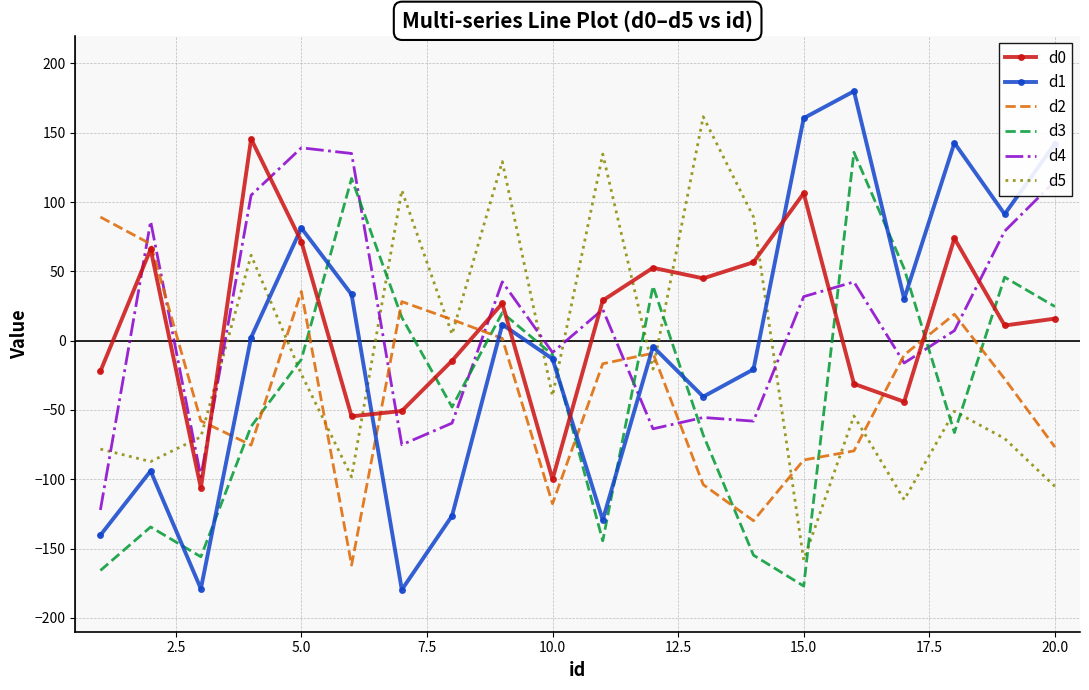

After their last crossing, which series has the higher values: d3 or d5?

d3